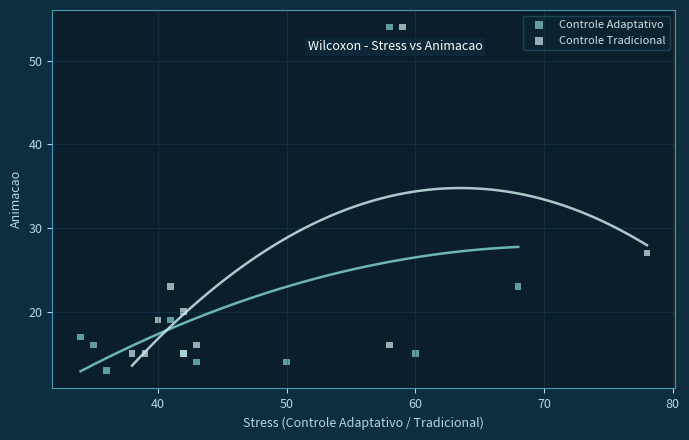

Which series reaches the minimum Y coordinate?

Controle Adaptativo